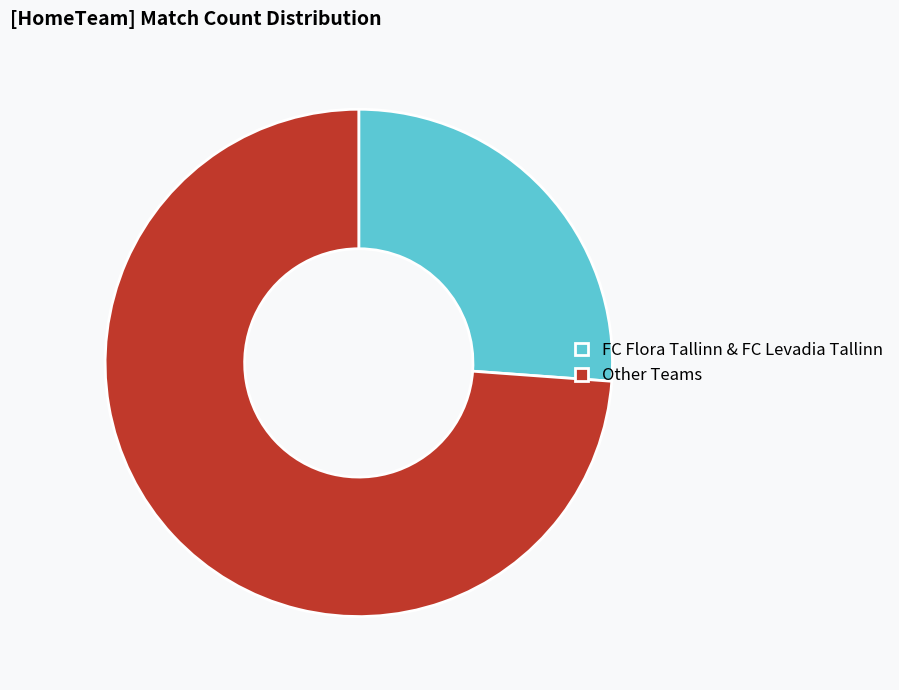

Combined, do Other Teams and FC Flora Tallinn & FC Levadia Tallinn account for over 50%?

Yes